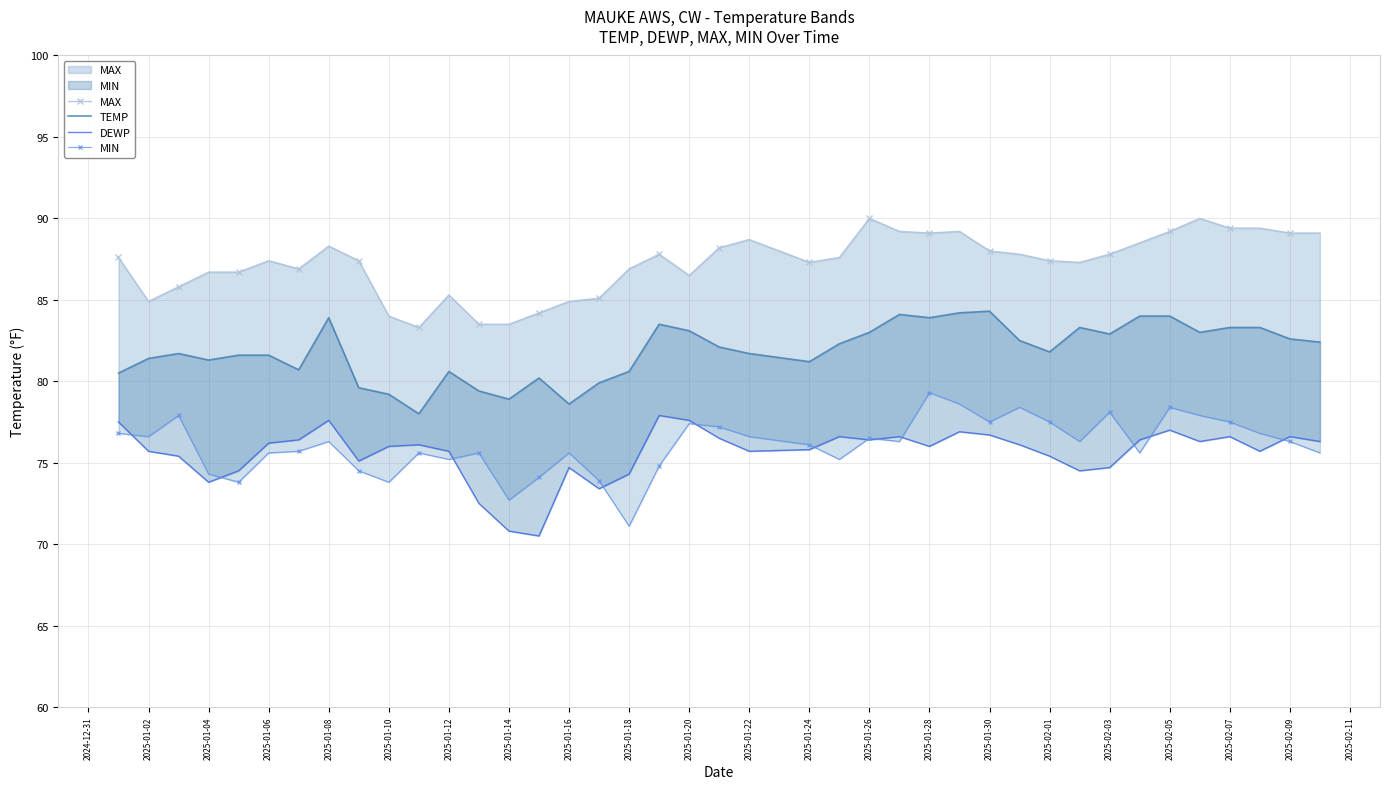

What is the sum of all DEWP values?

3024.5